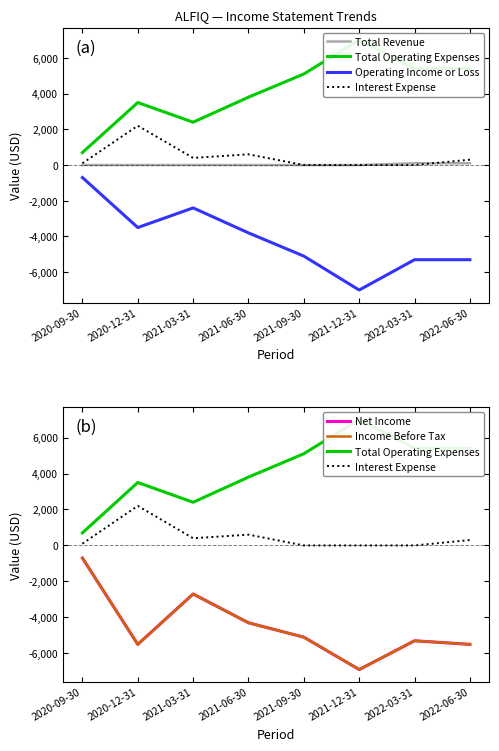

List the series in order of their peak value, highest first.

Total Operating Expenses, Interest Expense, Total Revenue, Operating Income or Loss, Net Income, Income Before Tax